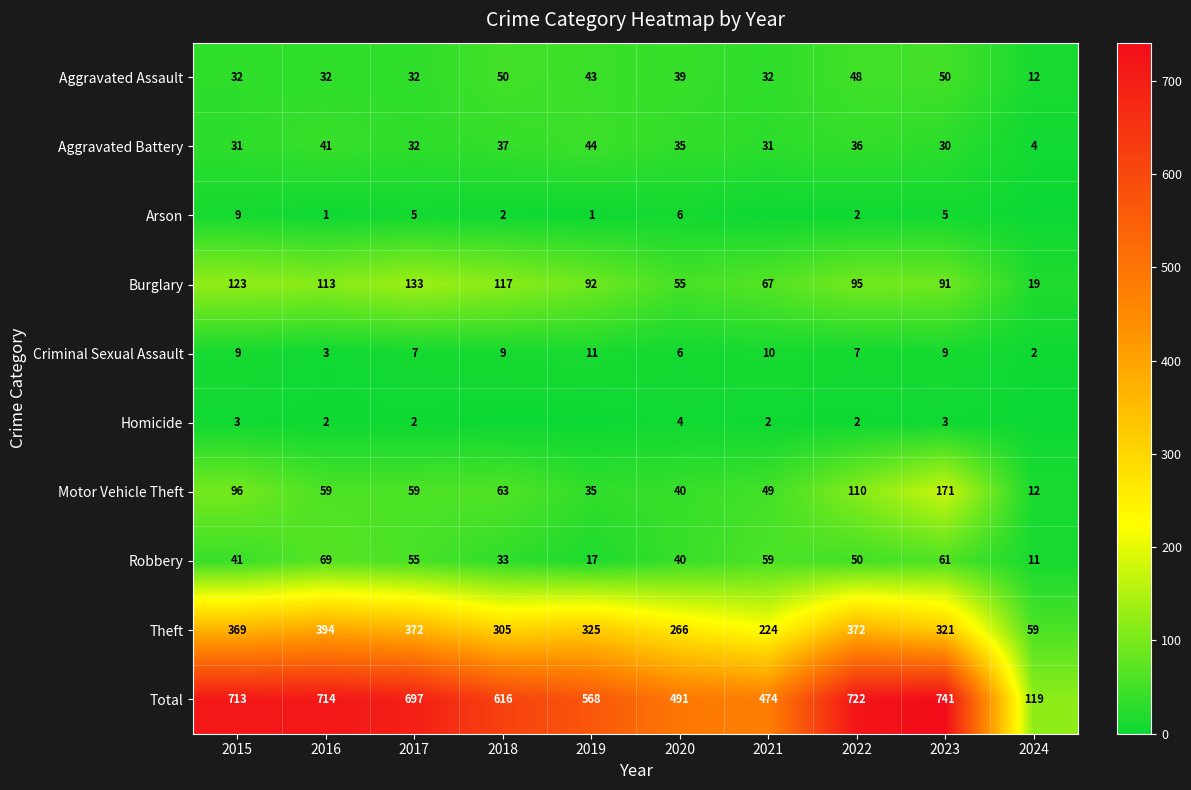

What value does the Aggravated Battery series have at 2019?

44